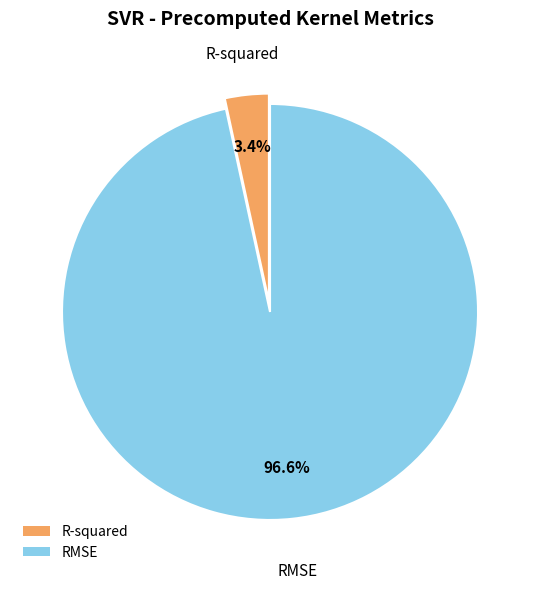

What percentage is the R-squared slice, to the nearest percent?

3%